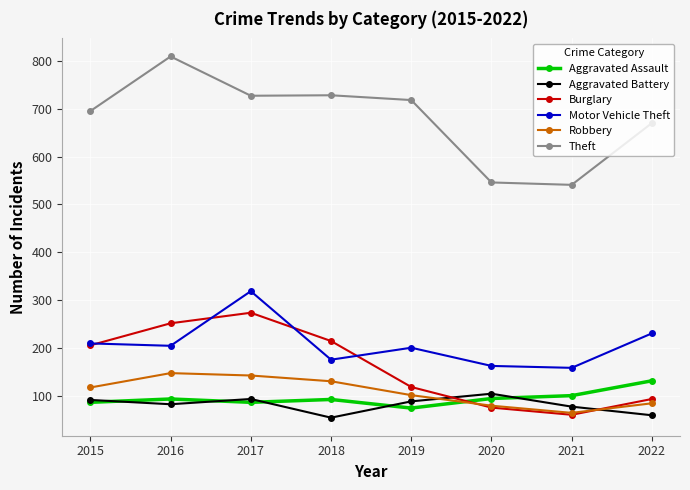

What are all the series names shown in the legend?

Aggravated Assault, Aggravated Battery, Burglary, Motor Vehicle Theft, Robbery, Theft